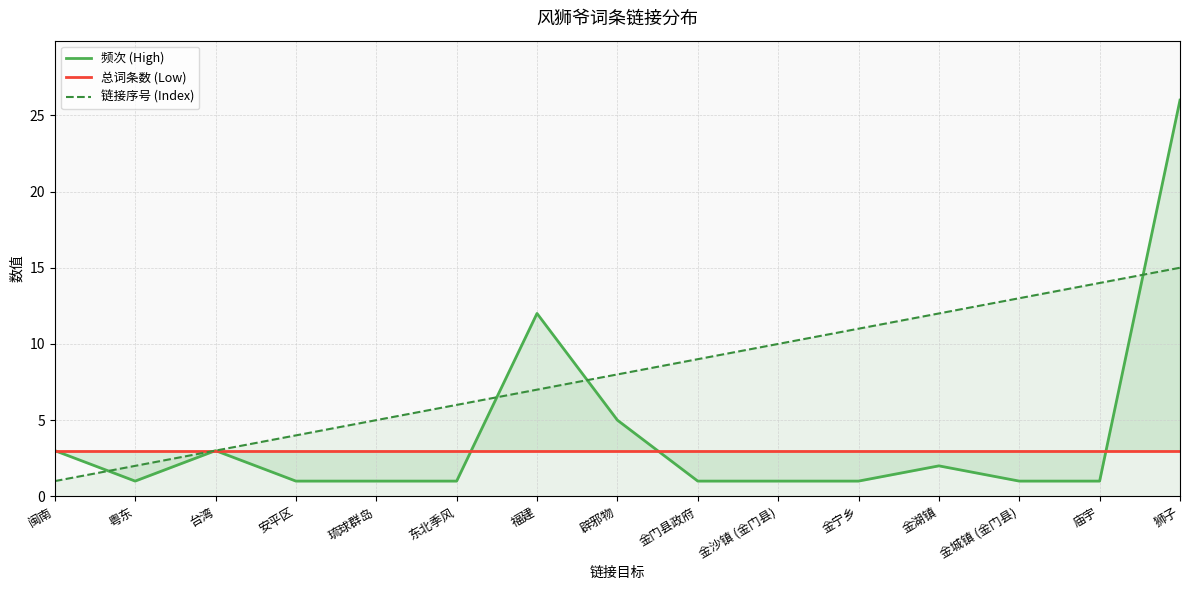

List the labels in order of 链接序号 (Index) value, largest first.

狮子, 庙宇, 金城镇 (金门县), 金湖镇, 金宁乡, 金沙镇 (金门县), 金门县政府, 辟邪物, 福建, 东北季风, 琉球群岛, 安平区, 台湾, 粤东, 闽南